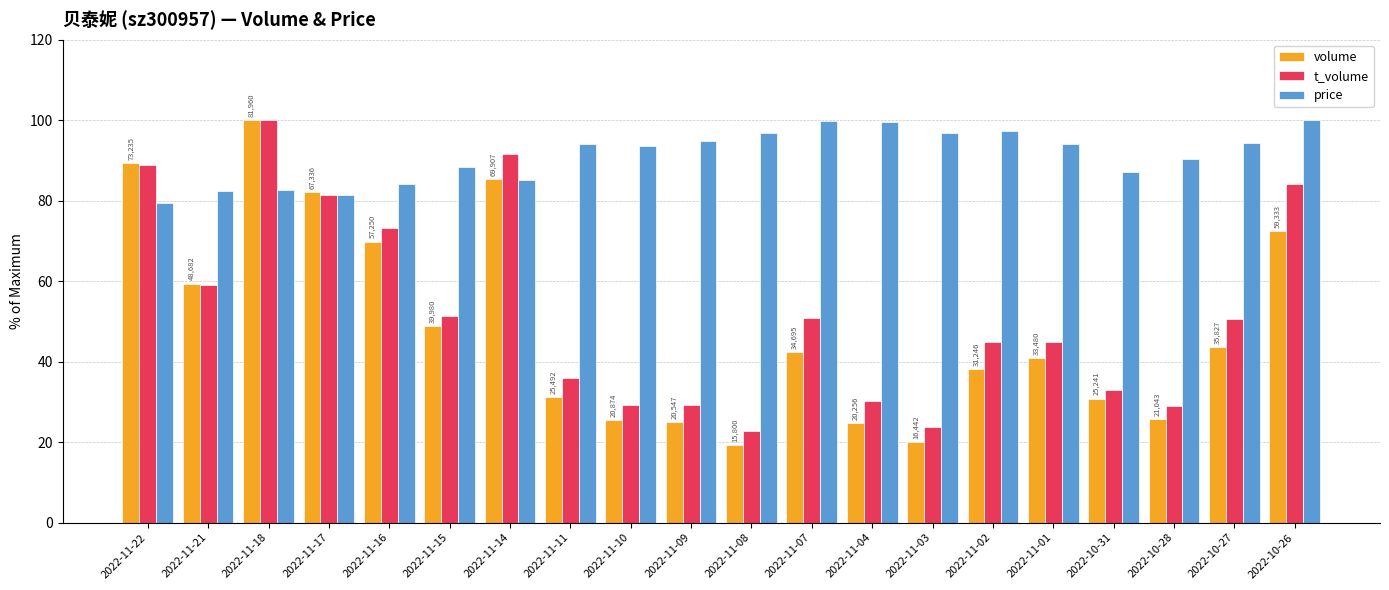

What are all the series names shown in the legend?

volume, t_volume, price